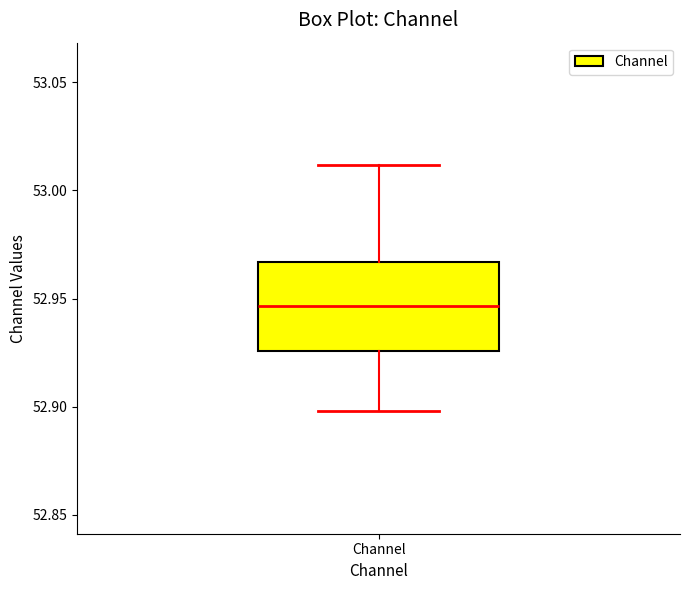

Where does the lower whisker of the box for Channel end on the y-axis? The values are not printed on the chart, so give them approximately, as read against the axis.

52.900